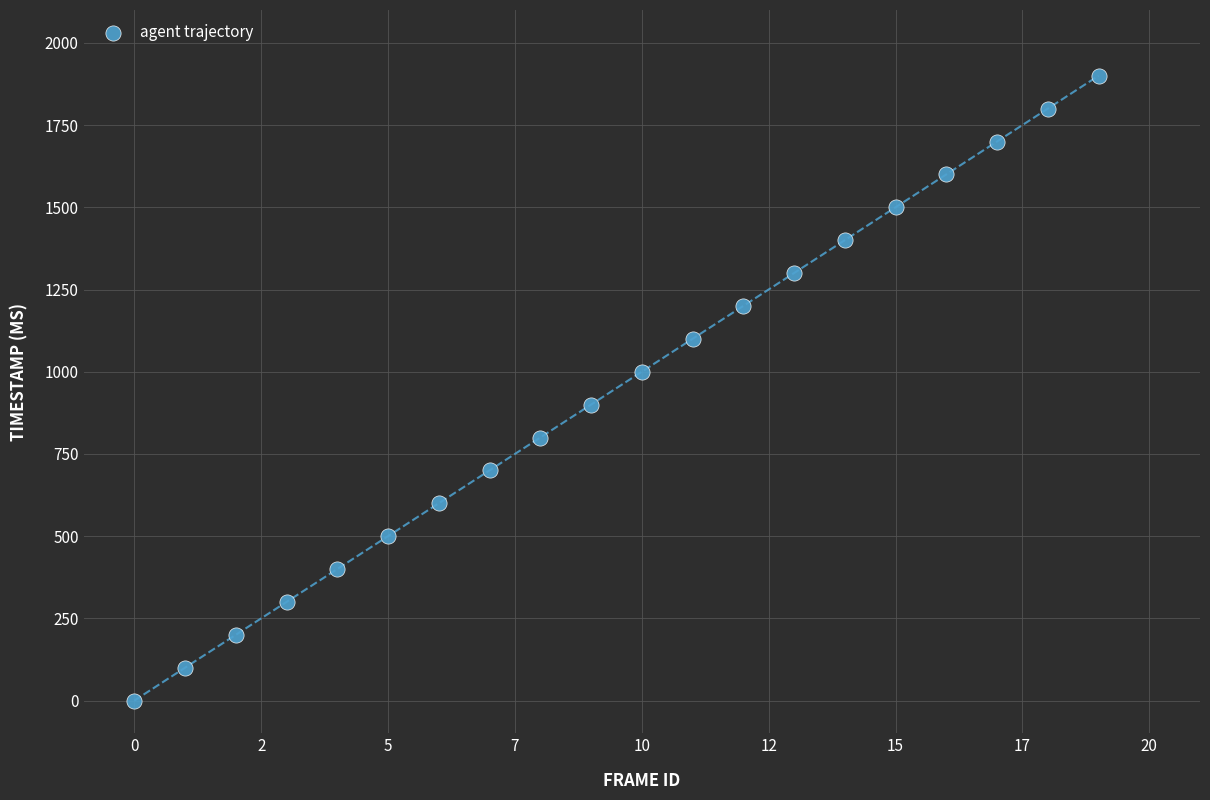

What is the range of Y values (max minus min)?

1900